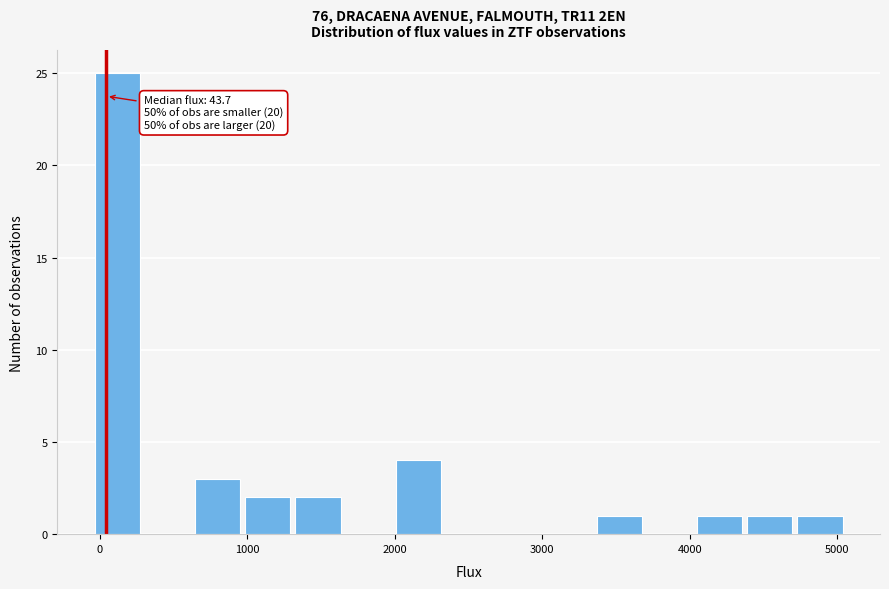

Around what value on the x-axis is the tallest bar? Give the approximate position of its centre, as read against the axis.

100